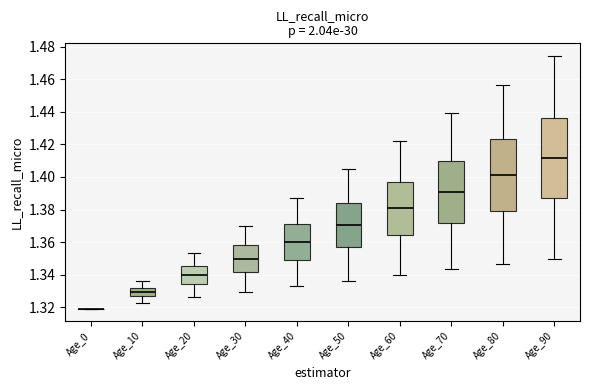

Reading left to right, transcribe this box plot: for each box, give where its median line is, the range the box spans, and where its two whiskers end, as read against the y-axis. The values are not printed on the chart, so give them approximately, as read against the axis.

Age_0: box collapsed to a line at 1.320, whiskers 1.320 to 1.320
Age_10: median 1.330, box 1.326 to 1.332, whiskers 1.322 to 1.336
Age_20: median 1.340, box 1.334 to 1.346, whiskers 1.326 to 1.354
Age_30: median 1.350, box 1.342 to 1.358, whiskers 1.330 to 1.370
Age_40: median 1.360, box 1.350 to 1.372, whiskers 1.334 to 1.388
Age_50: median 1.370, box 1.356 to 1.384, whiskers 1.336 to 1.404
Age_60: median 1.380, box 1.364 to 1.398, whiskers 1.340 to 1.422
Age_70: median 1.390, box 1.372 to 1.410, whiskers 1.344 to 1.440
Age_80: median 1.402, box 1.380 to 1.422, whiskers 1.346 to 1.456
Age_90: median 1.412, box 1.386 to 1.436, whiskers 1.350 to 1.474